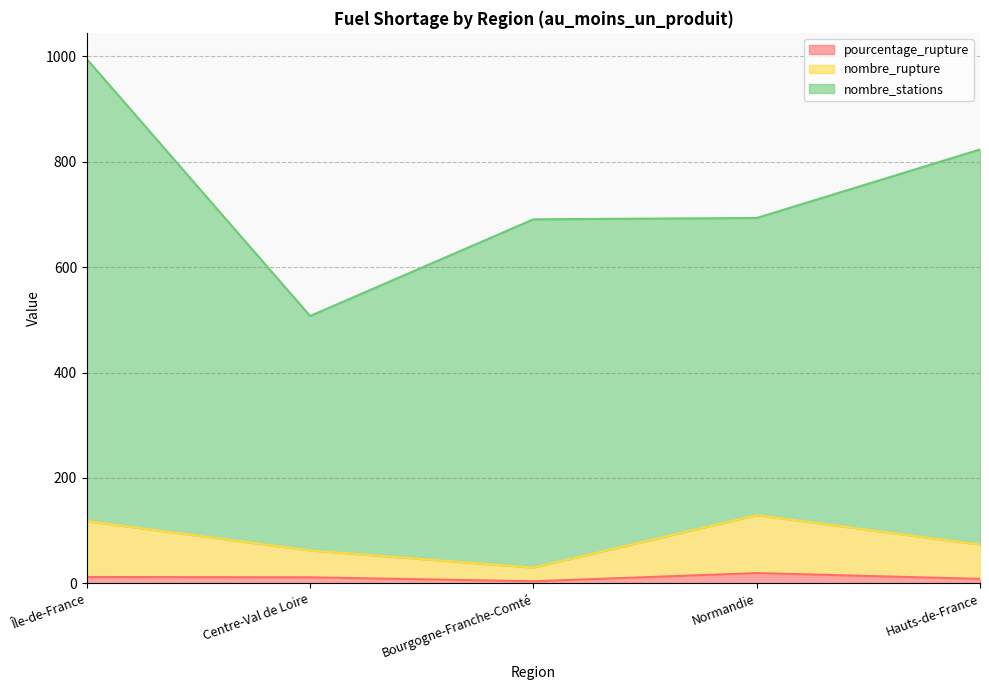

What position from the right is Île-de-France?

5